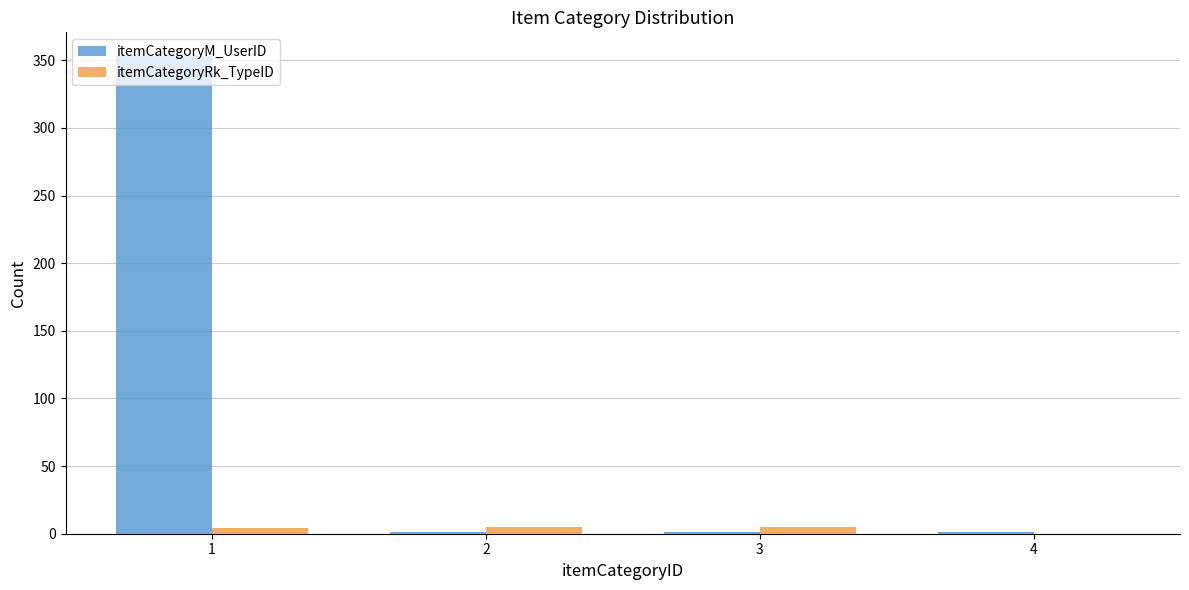

What is the sum of all itemCategoryRk_TypeID values?

14